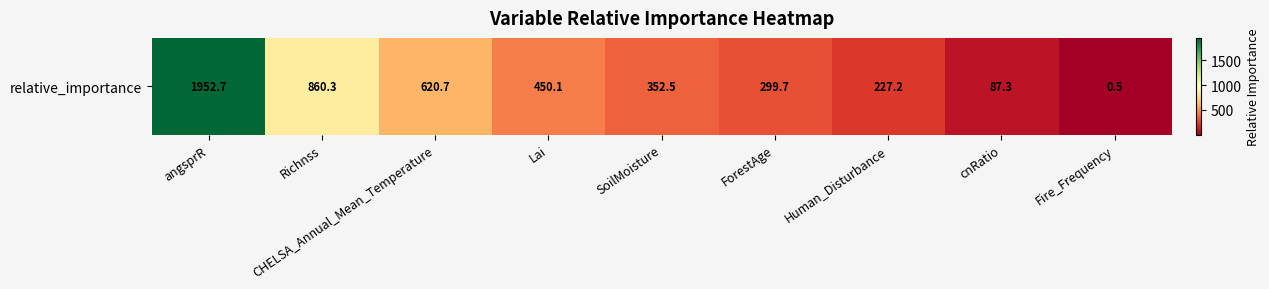

What is the sum of all values?

4850.9